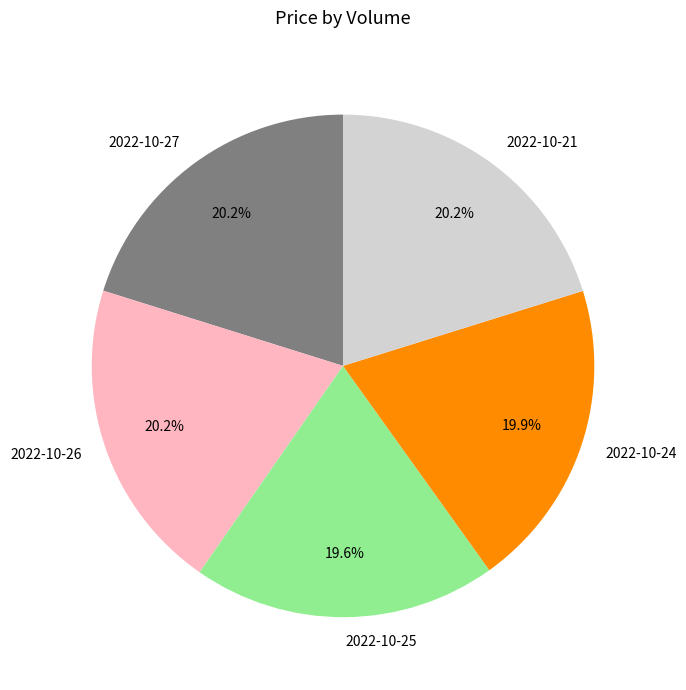

Does any single category account for the majority?

No